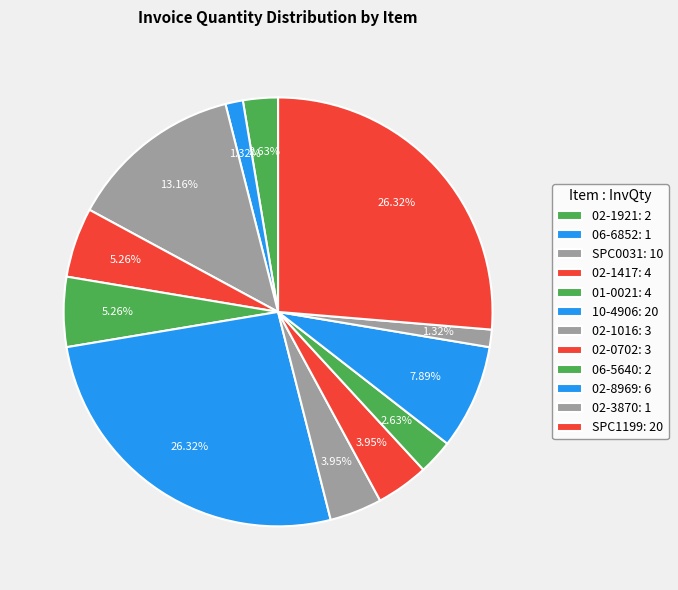

How many segments does this pie chart have?

12